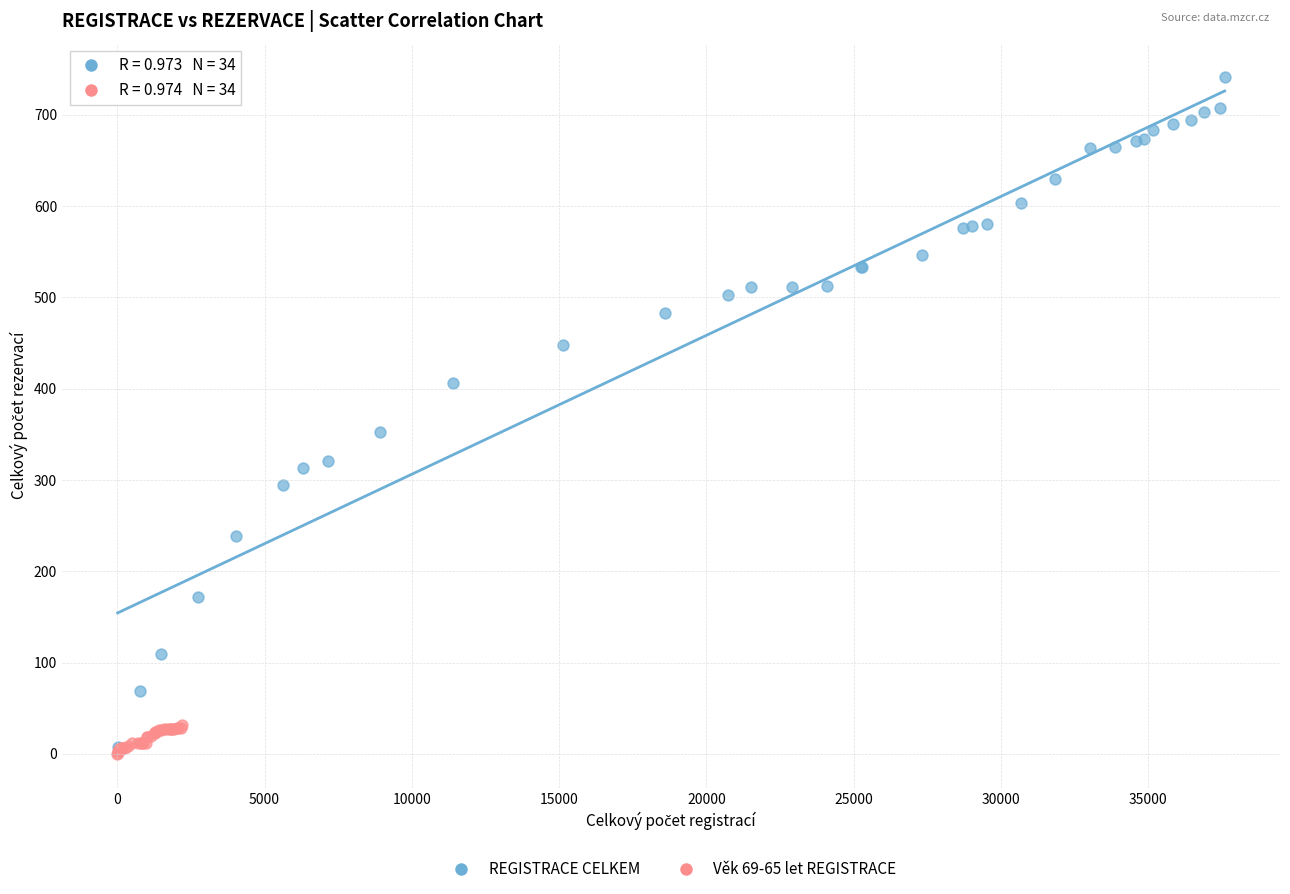

Which series has the largest Y range (max minus min)?

REGISTRACE CELKEM